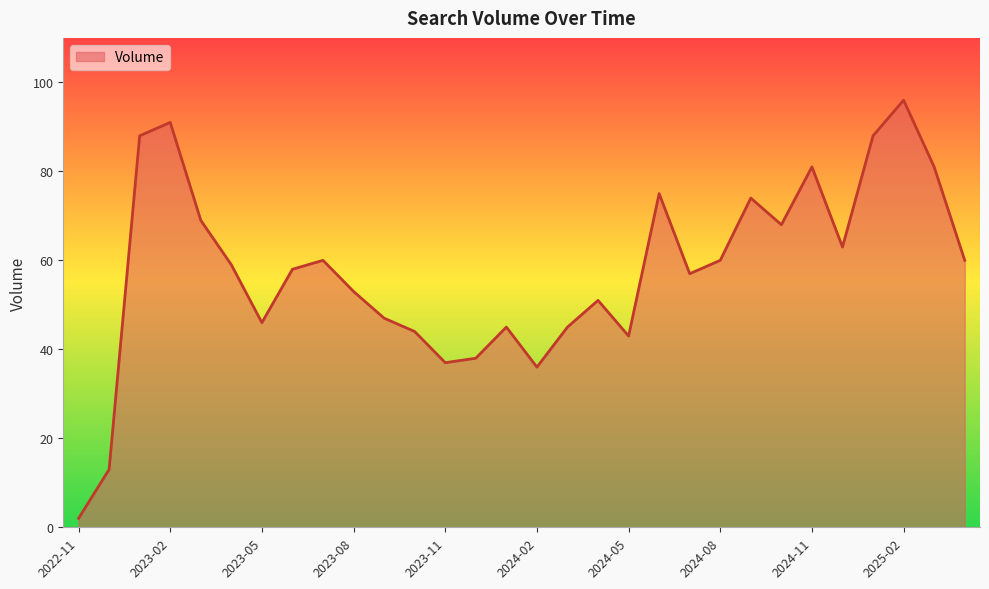

What is the greatest value displayed?

96